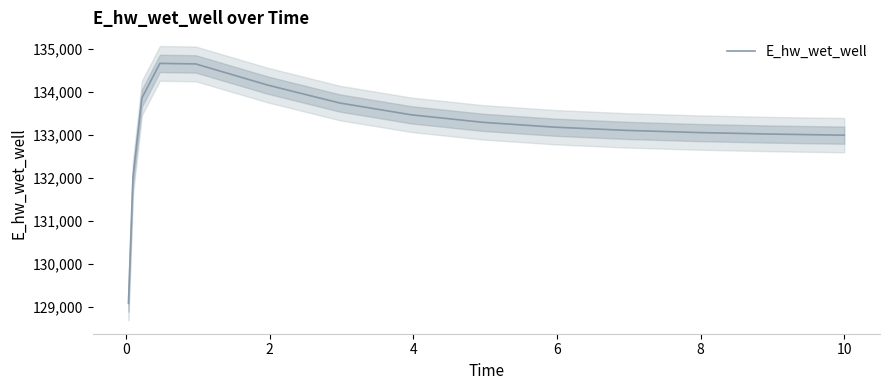

Reading left to right, list all the values displayed in this chart.

129084.5	131996.7	133860.6	134666.0	134653.8	134162.4	133746.8	133470.7	133295.3	133182.5	133108.2	133057.6	133022.4	132997.5	132996.9